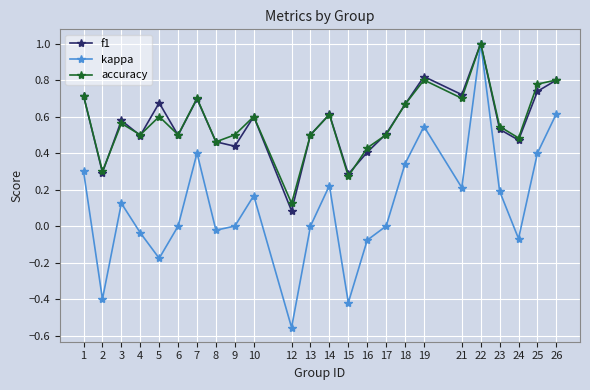

What is the sum of the kappa values at 2 and 3?

-0.3